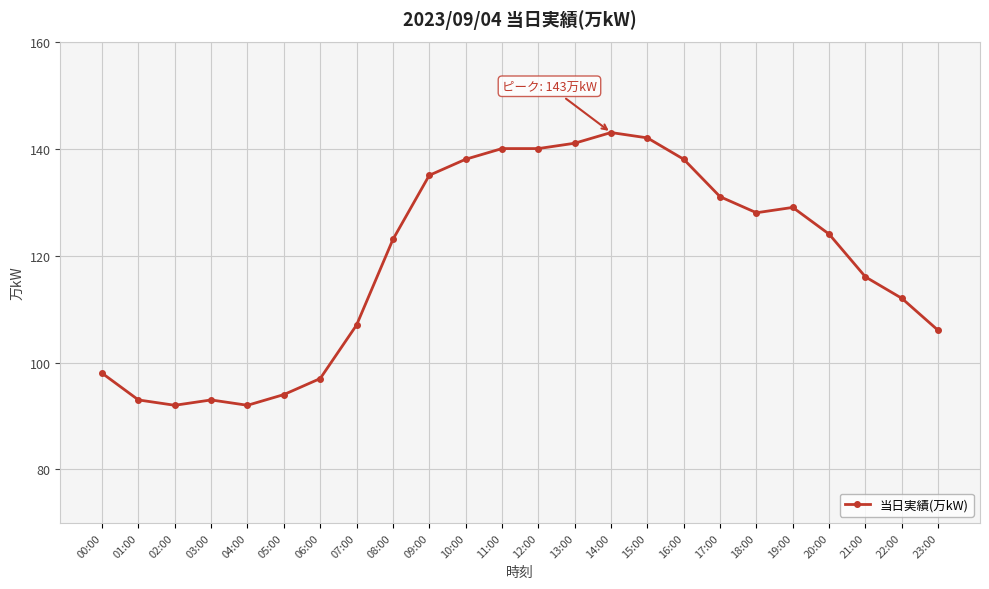

Where is the first local maximum?

03:00